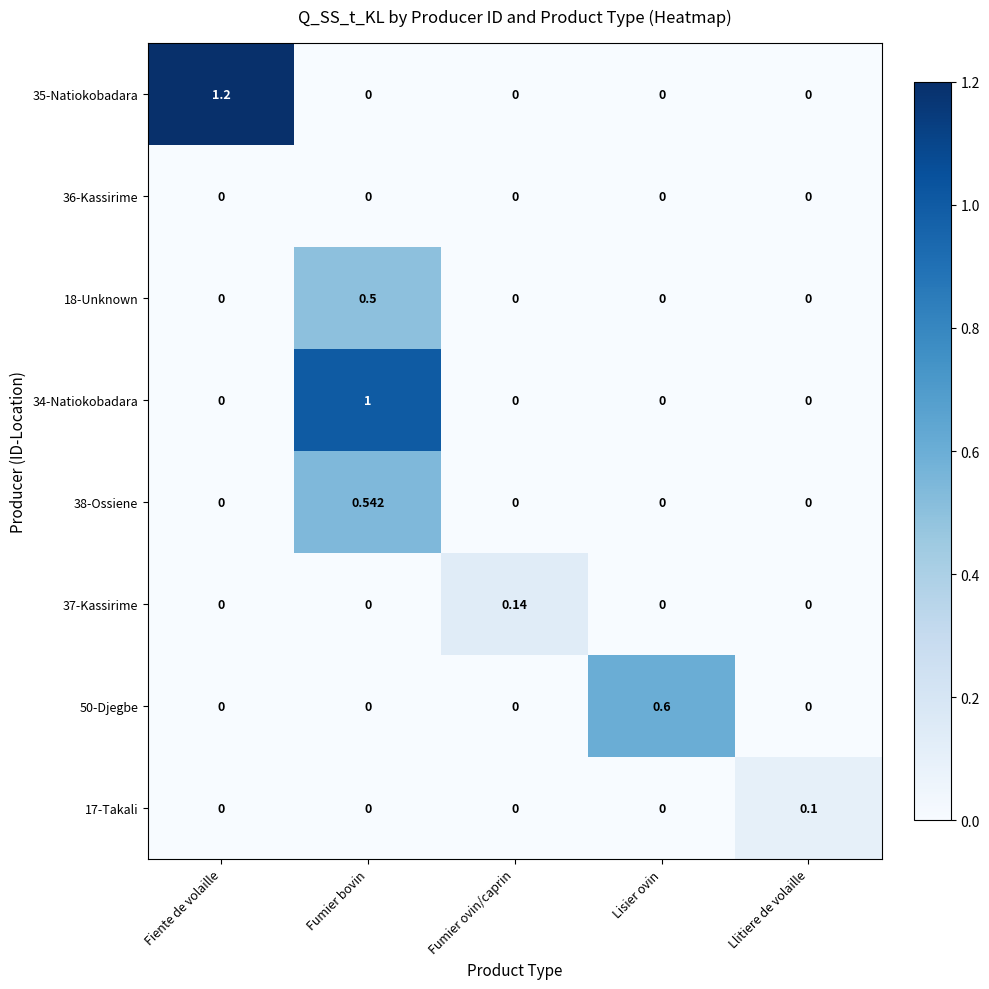

At which category does the chart reach its peak across all series?

Fiente de volaille